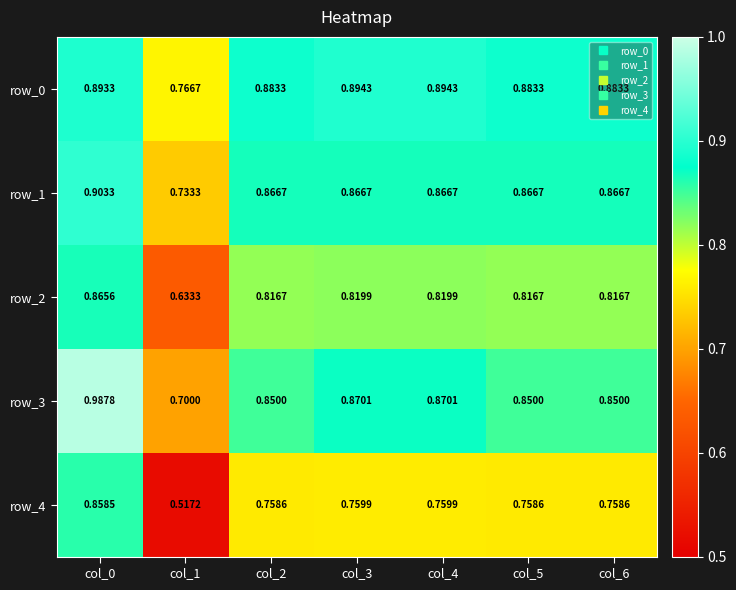

What is the sum of the row_3 values at col_0 and col_1?

1.7